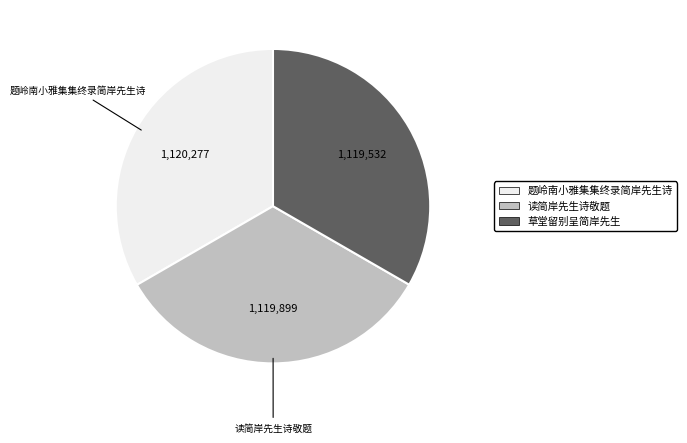

Is there a majority slice in this chart?

No